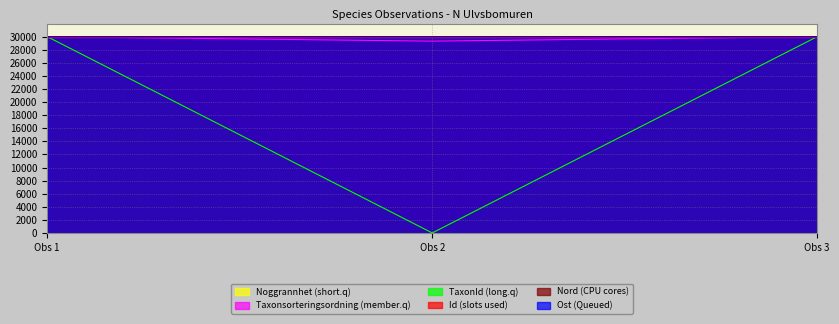

Between Obs 1 and Obs 2, which series saw the biggest shift?

TaxonId (long.q)